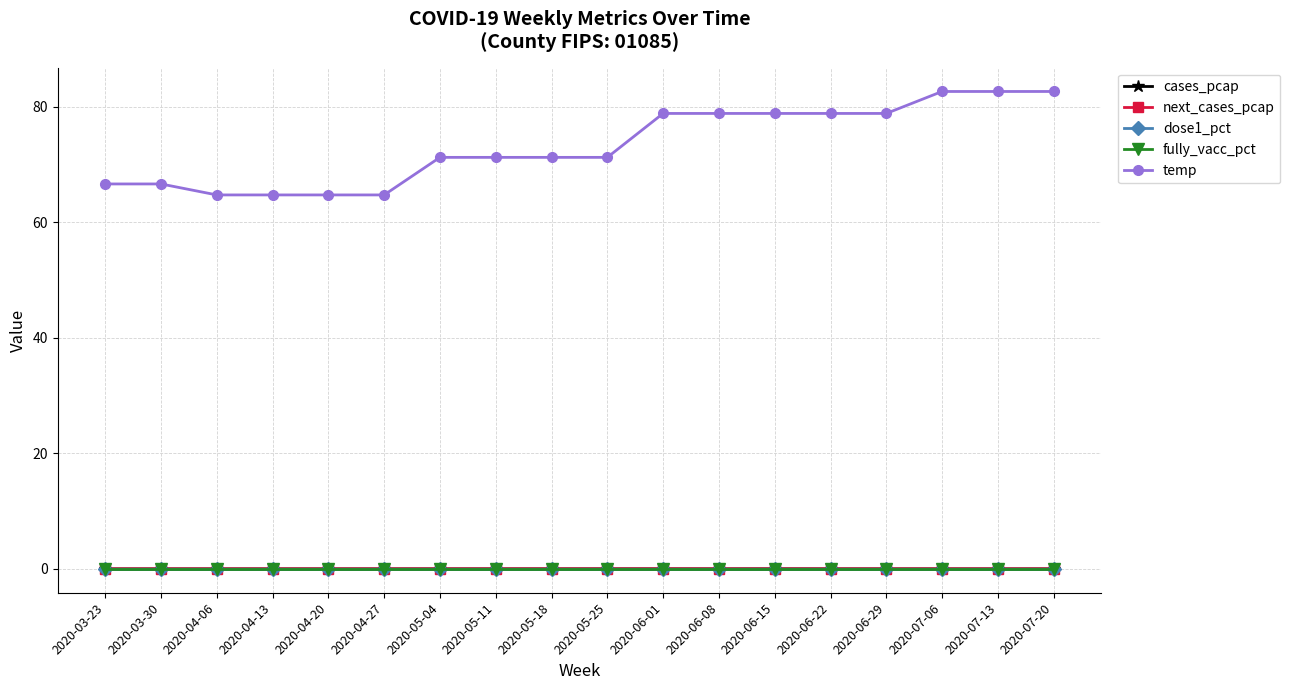

What is the label of the 2nd point from the right?

2020-07-13